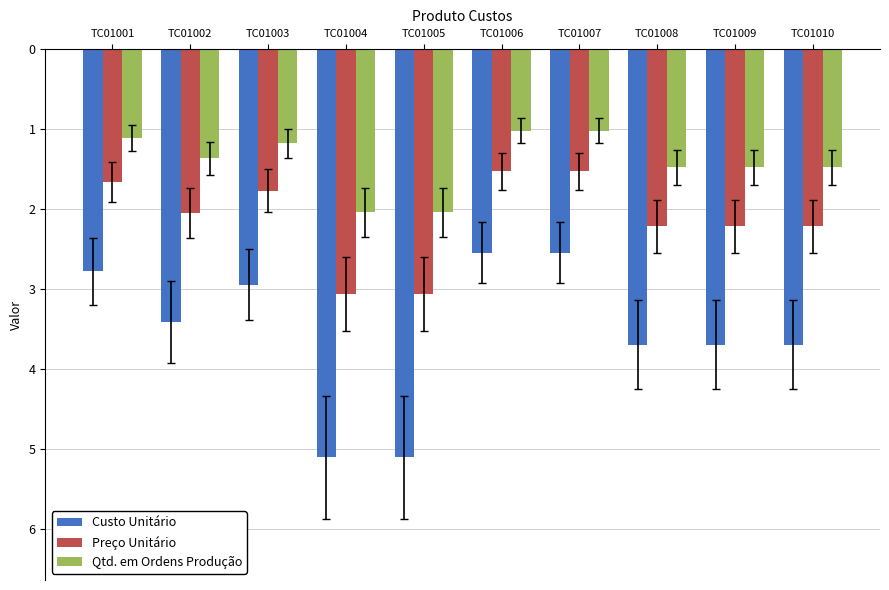

What is the difference between the maximum and minimum values in the Custo Unitário series?

2.6